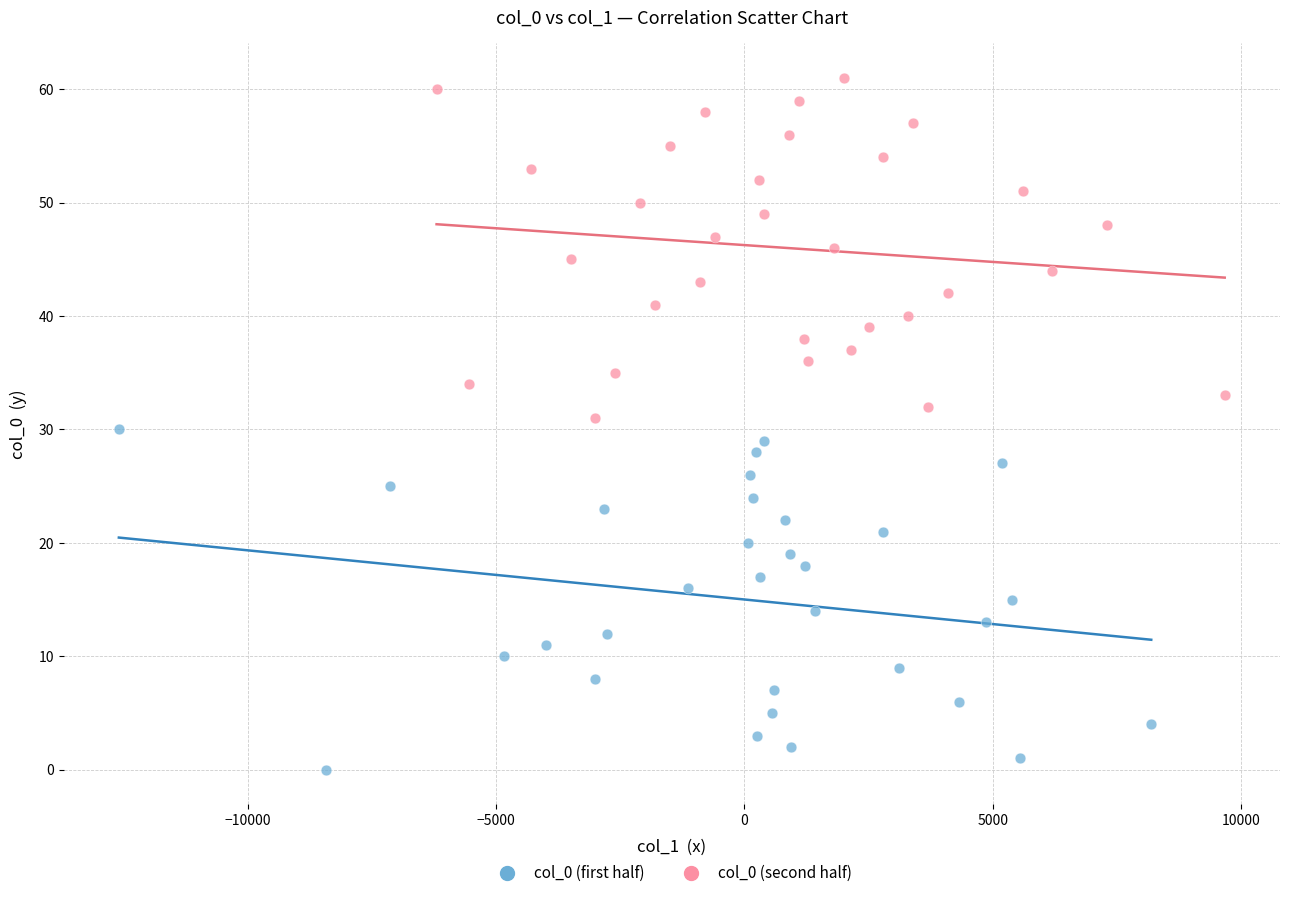

Which series contains the highest Y value?

col_0 (second half)